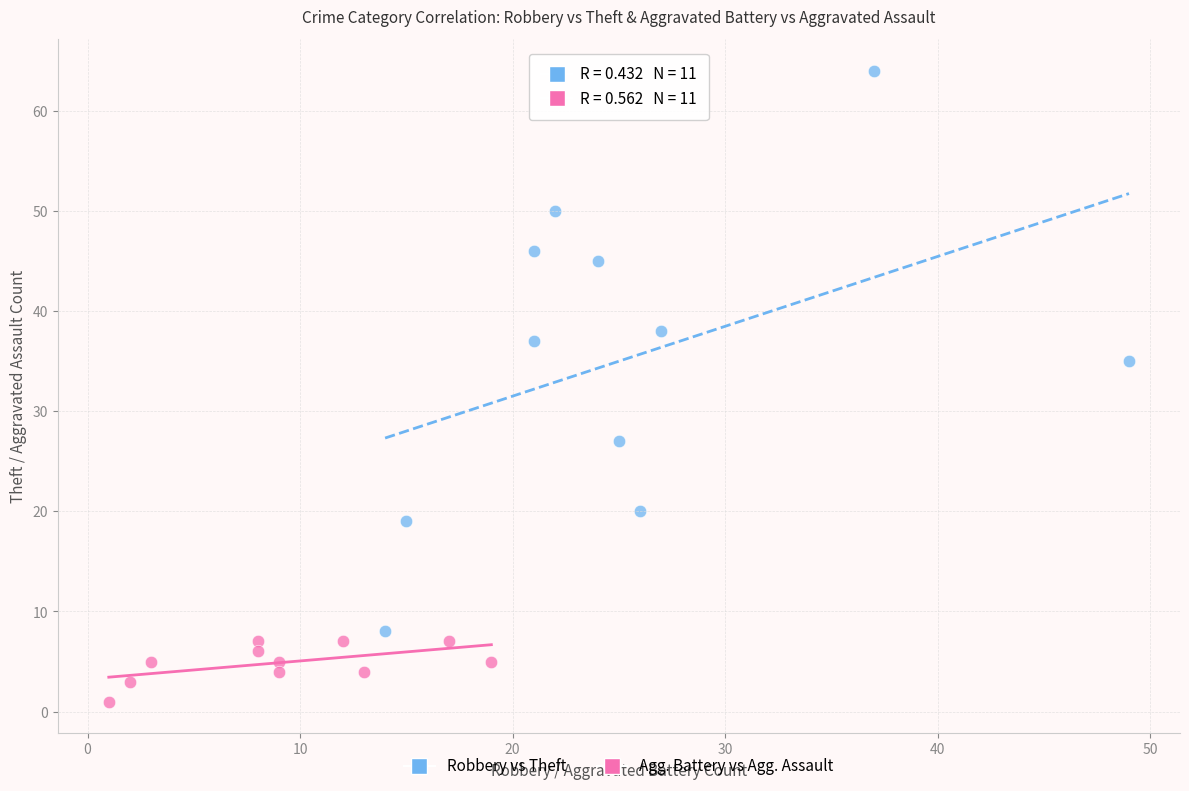

Which series contains the lowest Y value?

Agg. Battery vs Agg. Assault